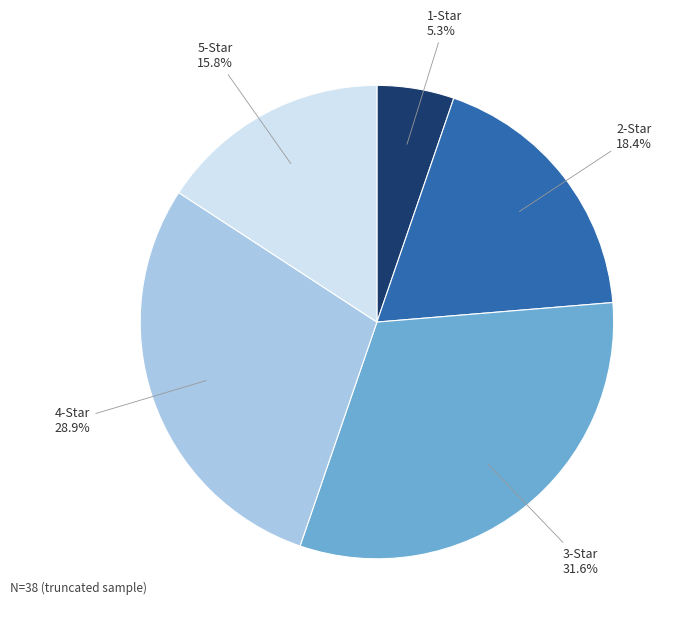

Rank the categories by value from lowest to highest.

1-Star, 5-Star, 2-Star, 4-Star, 3-Star